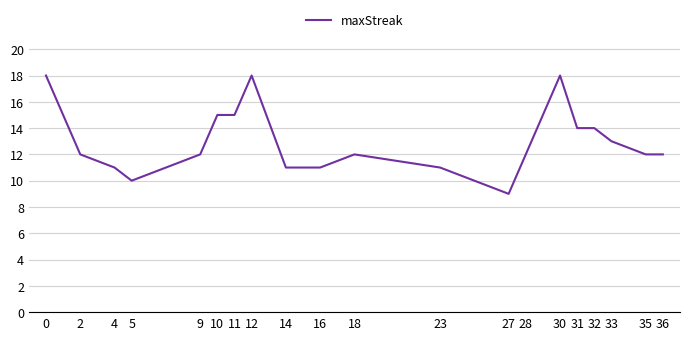

What is the difference between the maximum and minimum values?

9